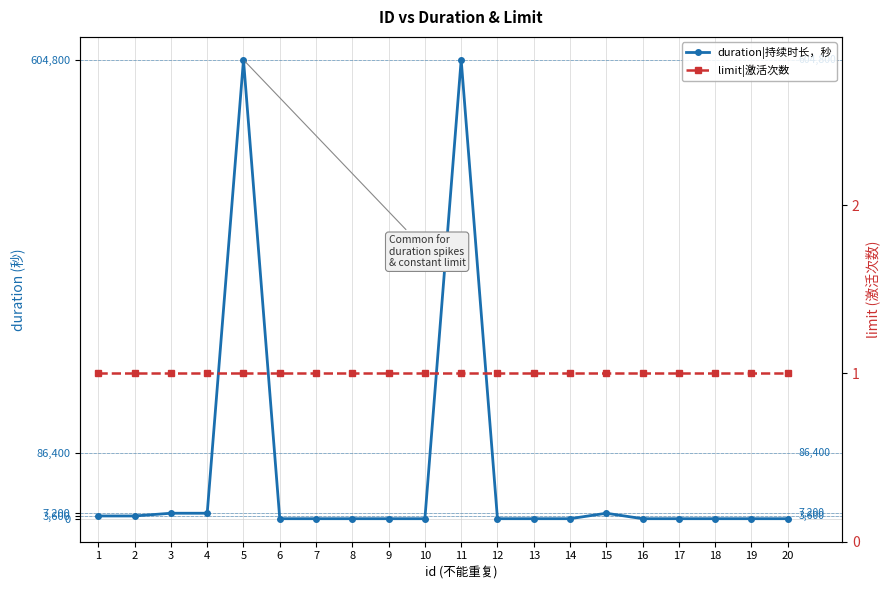

Which series ends up on top after the final intersection of limit|激活次数 and duration|持续时长，秒?

limit|激活次数